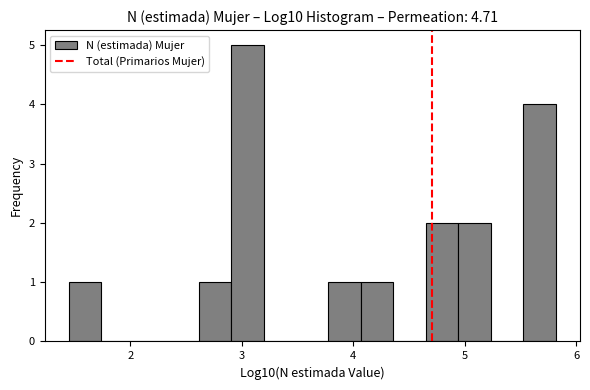

Read against the x-axis, roughly where is the centre of the tallest bar?

3.0